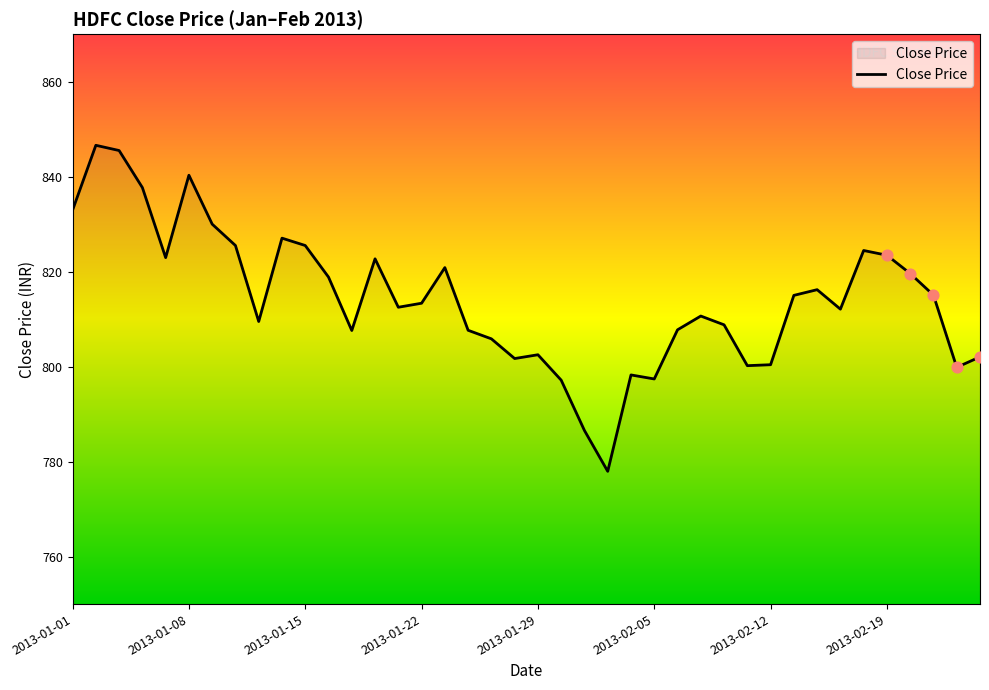

What is the greatest value displayed?

846.6